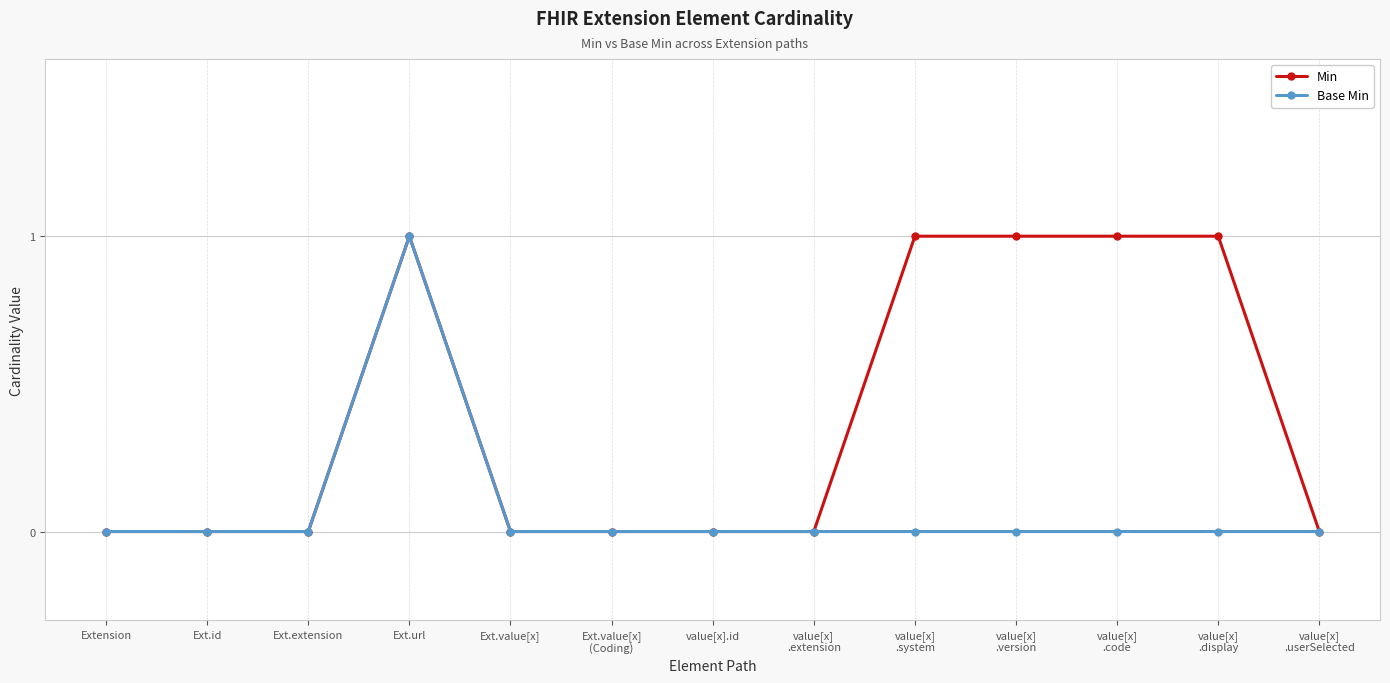

True or false: Min has more than 0 interior local peaks.

True